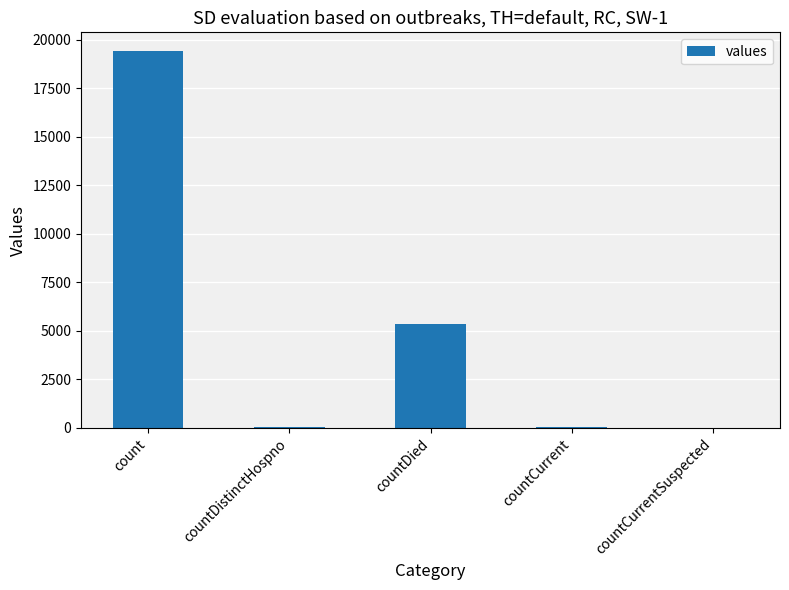

What is the sum of all values?

24875